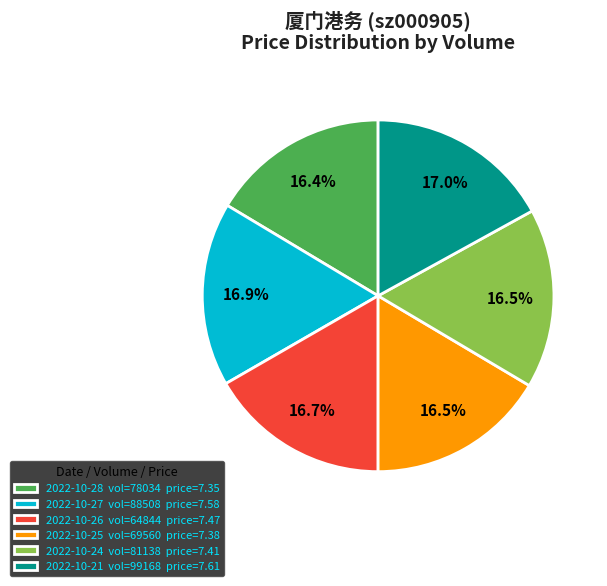

To the nearest percent, what is the difference between the largest and smallest slice percentages?

1%